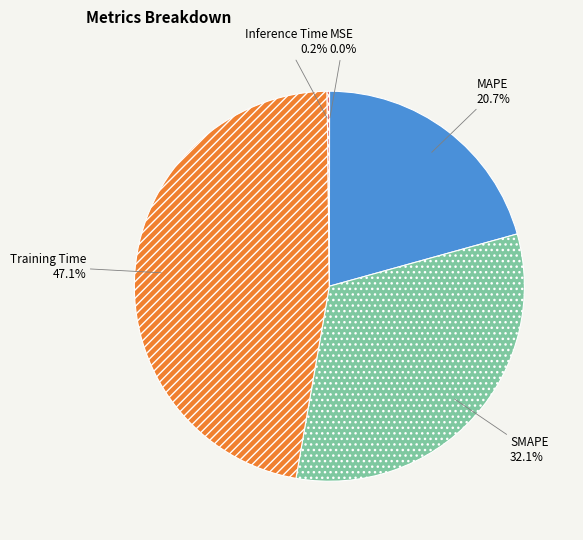

What is the ratio of the value at SMAPE to the value at Training Time?

0.7